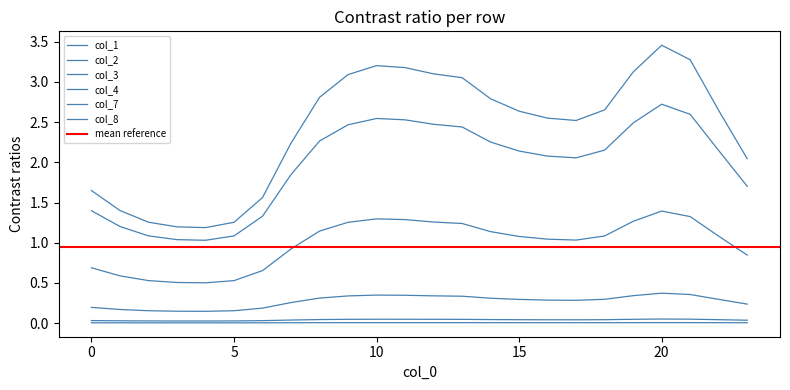

Which series changed the most between 7 and 17?

col_1